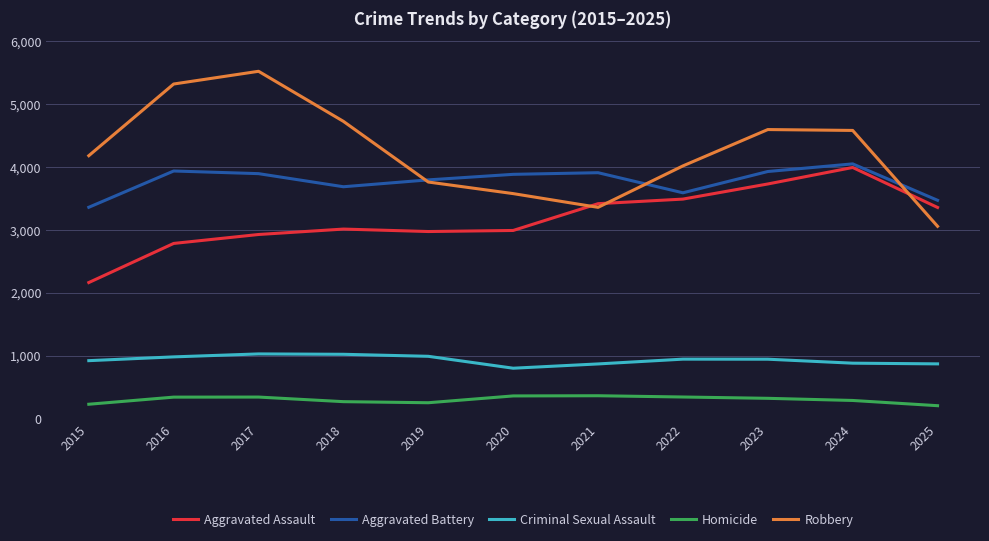

The value of Aggravated Assault at 2019 is 2970. True or false?

True